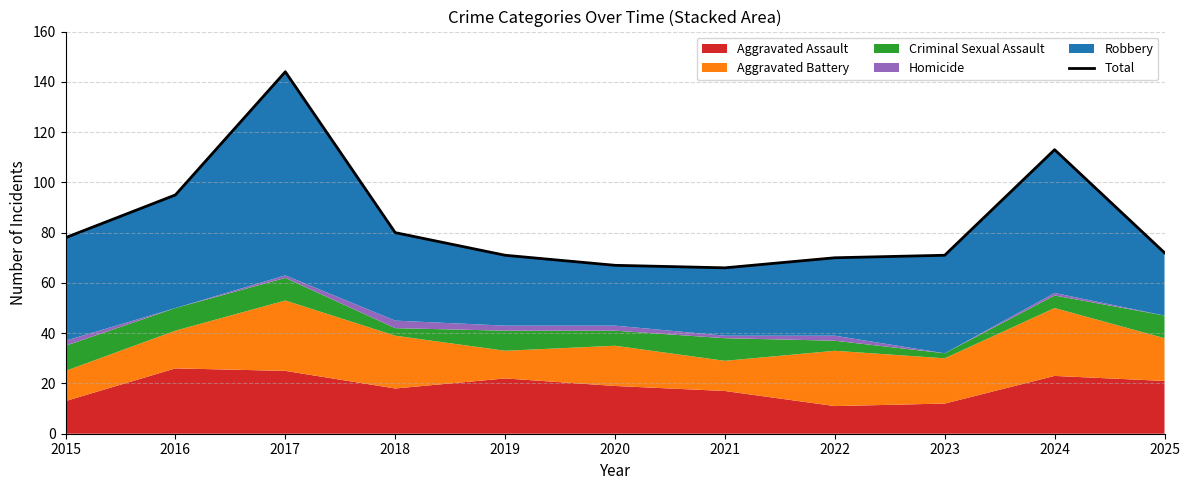

Is it true that the value at 2018 is 31?

False